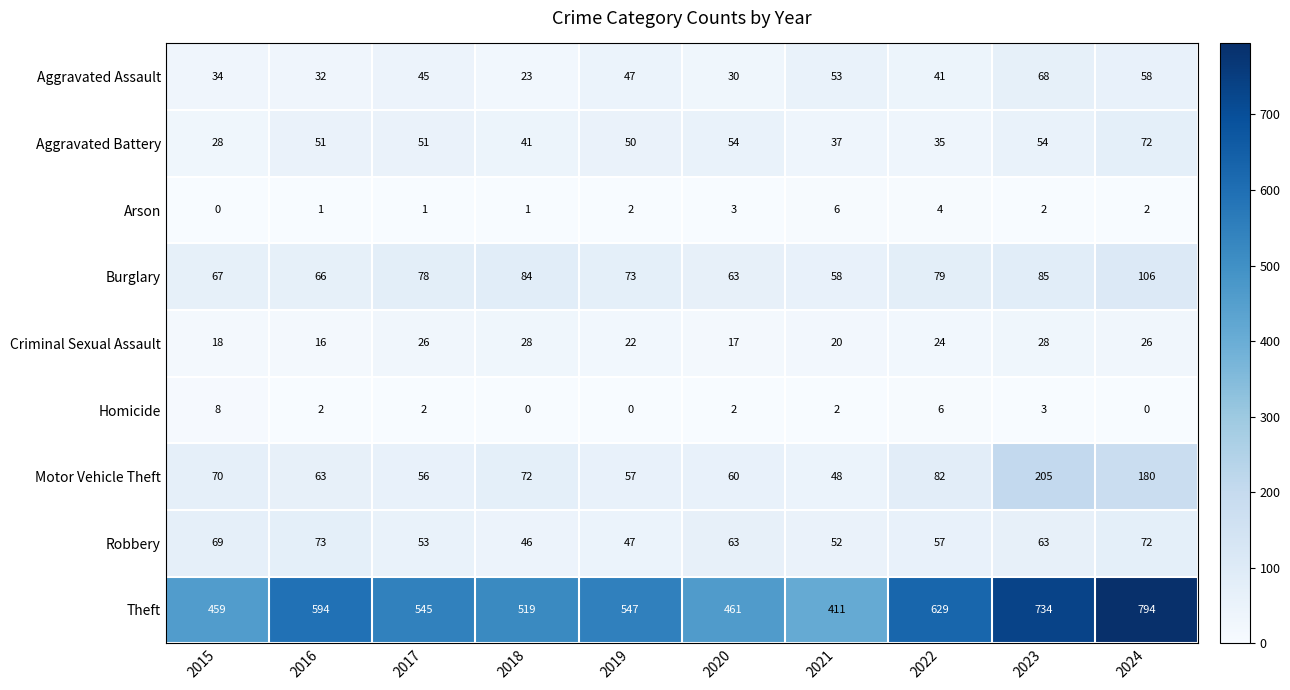

Is the value of Aggravated Battery at 2018 greater than the value of Aggravated Assault at 2023?

No